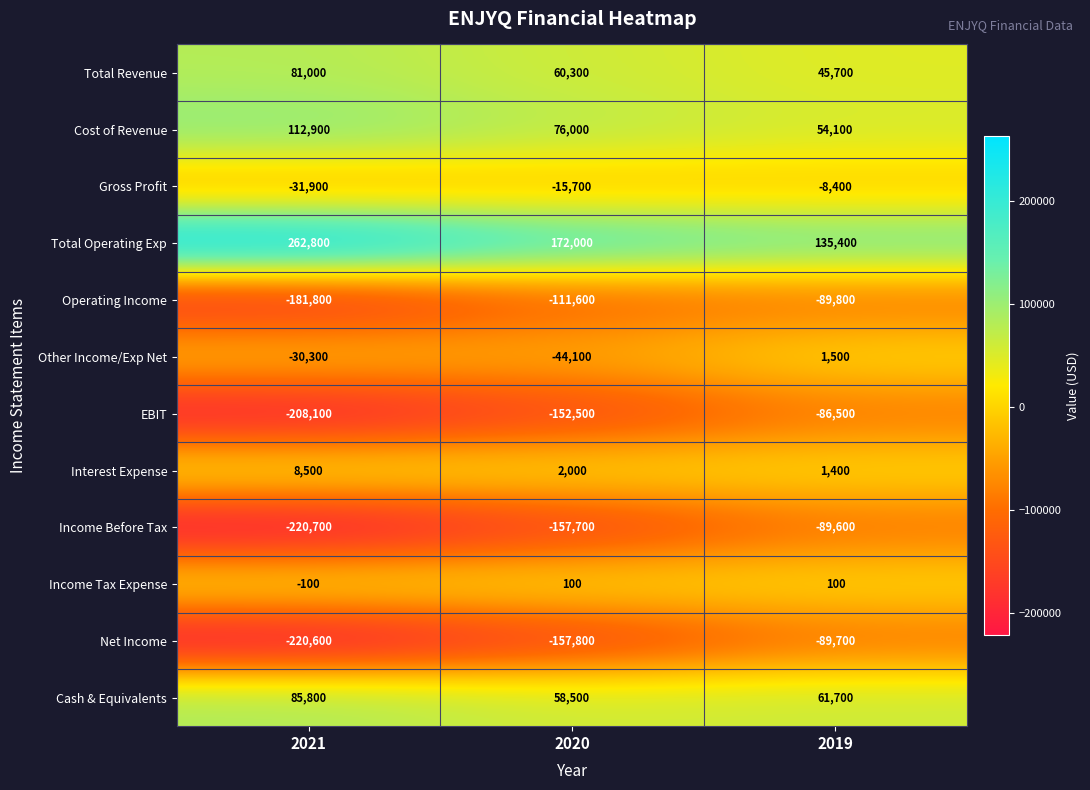

What is the approximate value of Total Revenue at 2019?

45700